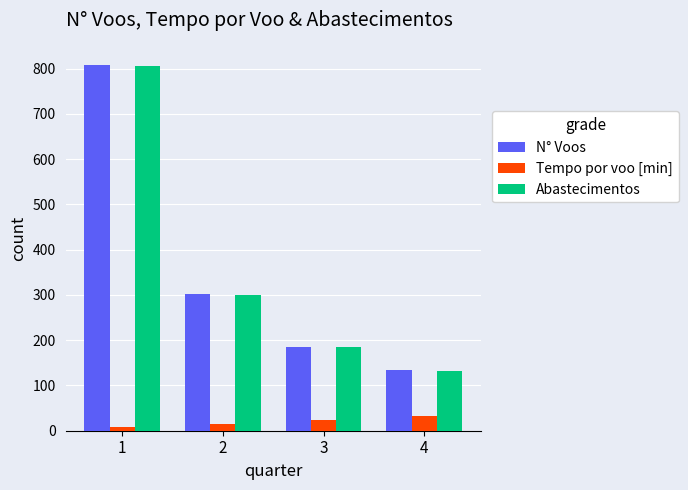

At how many categories does at least one series exceed 714?

1